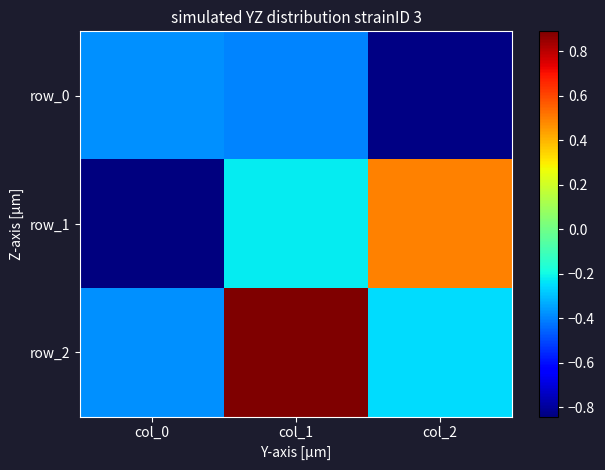

Which series has the widest spread of values?

row_1